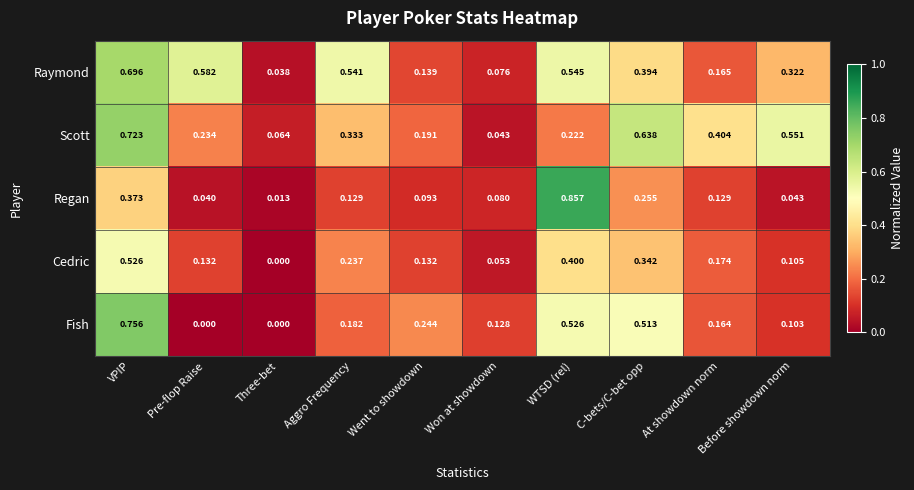

What is the total value across all series at Won at showdown?

0.4